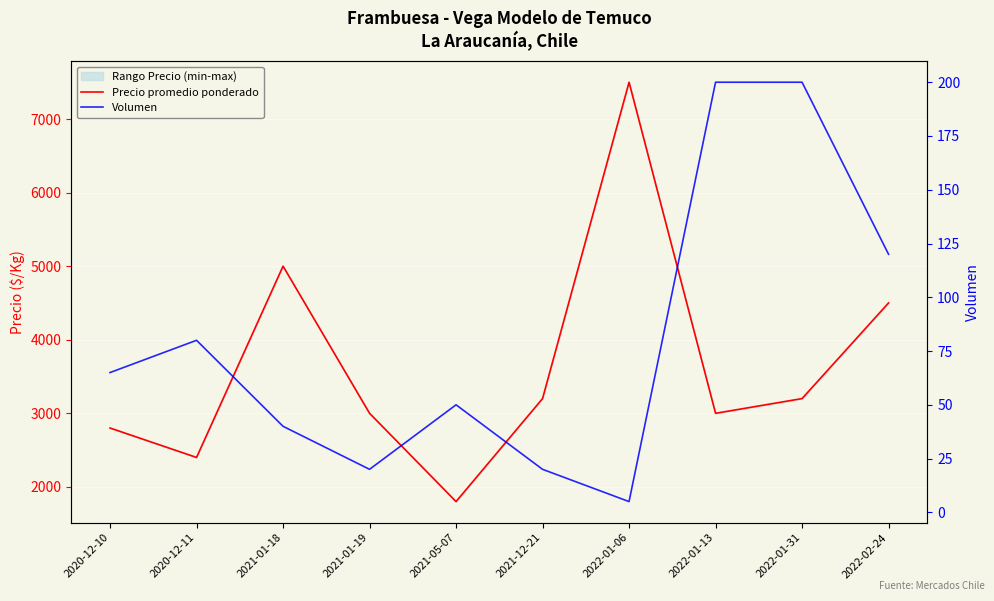

What is the difference between the second highest and minimum values in the Precio promedio ponderado series?

3200